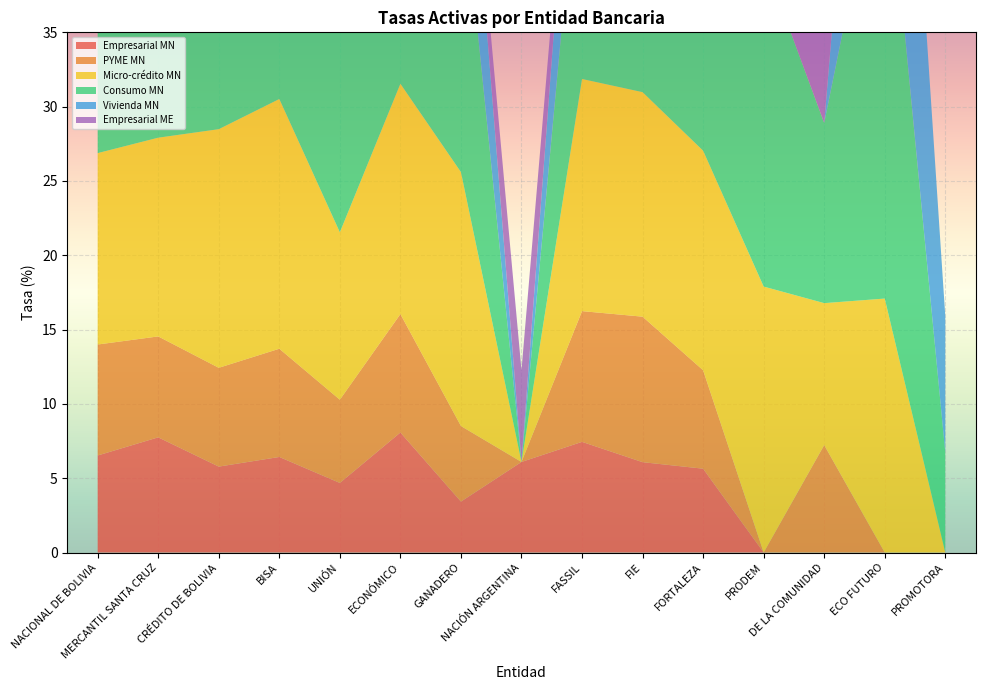

Reading left to right, extract all data points from this chart.

Empresarial MN: NACIONAL DE BOLIVIA=6.5	MERCANTIL SANTA CRUZ=7.8	CRÉDITO DE BOLIVIA=5.8	BISA=6.4	UNIÓN=4.7	ECONÓMICO=8.1	GANADERO=3.4	NACIÓN ARGENTINA=6.1	FASSIL=7.4	FIE=6.1	FORTALEZA=5.6	PRODEM=0.0	DE LA COMUNIDAD=0.0	ECO FUTURO=0.0	PROMOTORA=0.0
PYME MN: NACIONAL DE BOLIVIA=7.5	MERCANTIL SANTA CRUZ=6.8	CRÉDITO DE BOLIVIA=6.6	BISA=7.3	UNIÓN=5.6	ECONÓMICO=8.0	GANADERO=5.1	NACIÓN ARGENTINA=0.0	FASSIL=8.8	FIE=9.8	FORTALEZA=6.6	PRODEM=0.0	DE LA COMUNIDAD=7.2	ECO FUTURO=0.0	PROMOTORA=0.0
Micro-crédito MN: NACIONAL DE BOLIVIA=12.9	MERCANTIL SANTA CRUZ=13.4	CRÉDITO DE BOLIVIA=16.1	BISA=16.8	UNIÓN=11.3	ECONÓMICO=15.5	GANADERO=17.1	NACIÓN ARGENTINA=0.0	FASSIL=15.6	FIE=15.1	FORTALEZA=14.8	PRODEM=17.9	DE LA COMUNIDAD=9.6	ECO FUTURO=17.1	PROMOTORA=0.0
Consumo MN: NACIONAL DE BOLIVIA=11.2	MERCANTIL SANTA CRUZ=14.3	CRÉDITO DE BOLIVIA=20.3	BISA=16.7	UNIÓN=17.7	ECONÓMICO=18.8	GANADERO=20.6	NACIÓN ARGENTINA=0.0	FASSIL=18.2	FIE=23.8	FORTALEZA=14.5	PRODEM=22.0	DE LA COMUNIDAD=12.1	ECO FUTURO=31.8	PROMOTORA=6.7
Vivienda MN: NACIONAL DE BOLIVIA=6.6	MERCANTIL SANTA CRUZ=8.4	CRÉDITO DE BOLIVIA=7.7	BISA=9.8	UNIÓN=7.3	ECONÓMICO=7.8	GANADERO=10.7	NACIÓN ARGENTINA=0.0	FASSIL=10.2	FIE=18.0	FORTALEZA=11.1	PRODEM=0.0	DE LA COMUNIDAD=0.0	ECO FUTURO=28.4	PROMOTORA=9.2
Empresarial ME: NACIONAL DE BOLIVIA=0.0	MERCANTIL SANTA CRUZ=0.0	CRÉDITO DE BOLIVIA=0.0	BISA=0.0	UNIÓN=0.0	ECONÓMICO=0.0	GANADERO=0.0	NACIÓN ARGENTINA=6.2	FASSIL=0.0	FIE=0.0	FORTALEZA=0.0	PRODEM=0.0	DE LA COMUNIDAD=7.1	ECO FUTURO=0.0	PROMOTORA=0.0